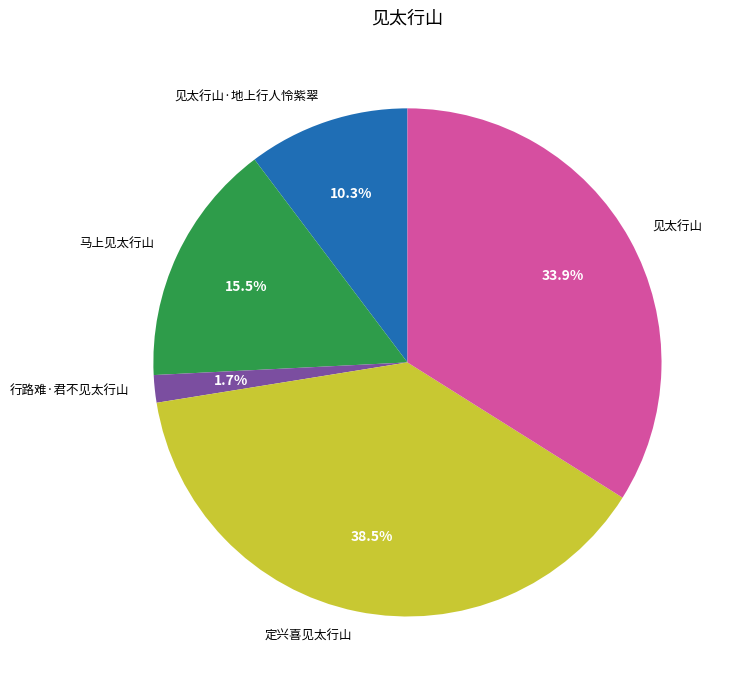

What percentage is NOT represented by 见太行山·地上行人怜紫翠?

89.7%